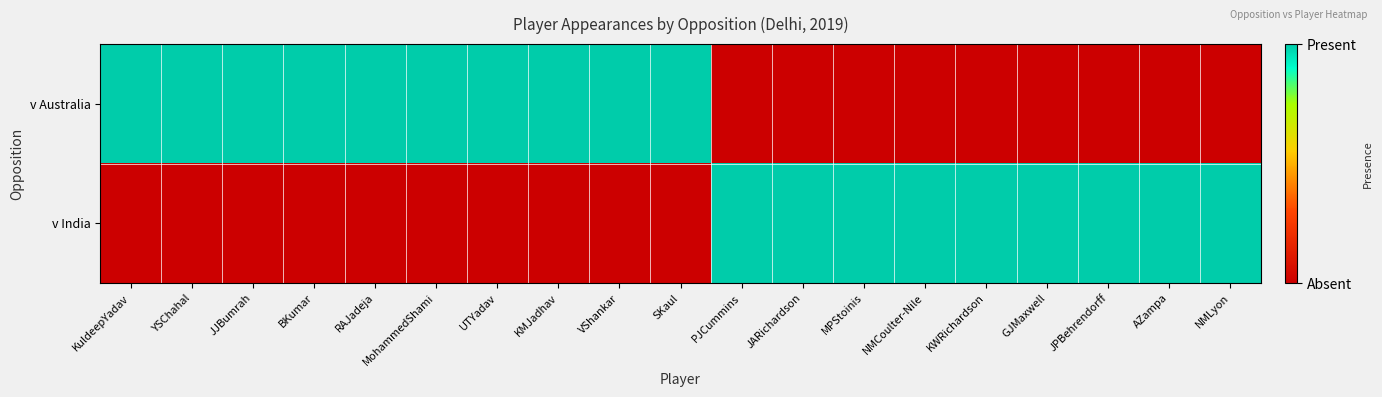

Which series has the largest total across all categories?

v Australia